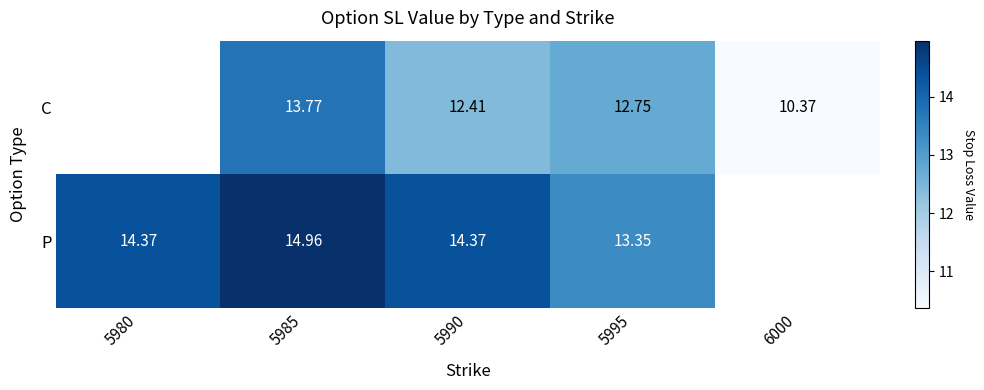

Which label corresponds to the smallest value in the chart?

6000